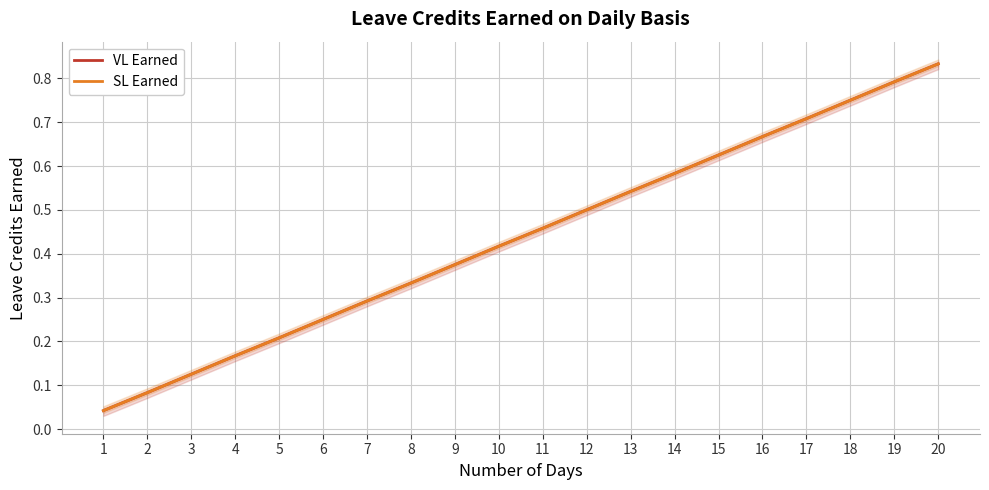

True or false: VL Earned and SL Earned cross at least once.

False